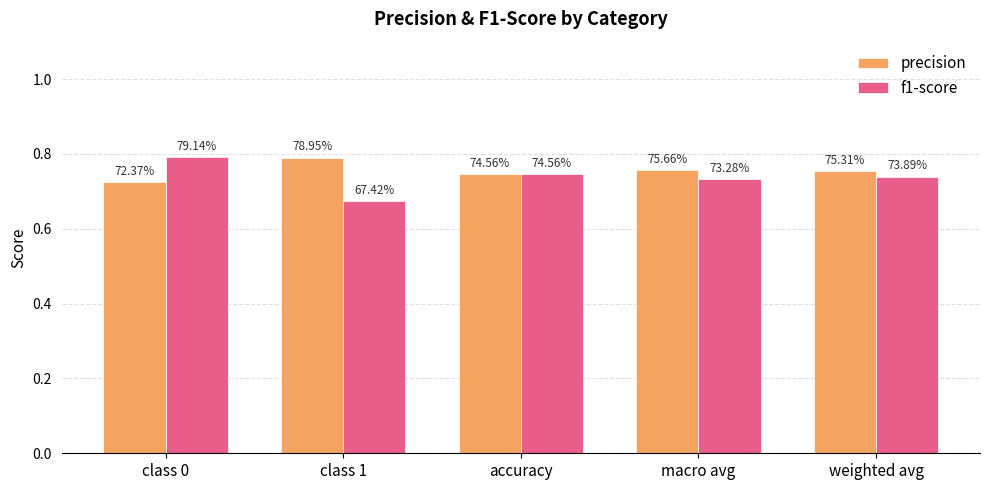

Is the value of precision at weighted avg greater than the value of f1-score at macro avg?

Yes